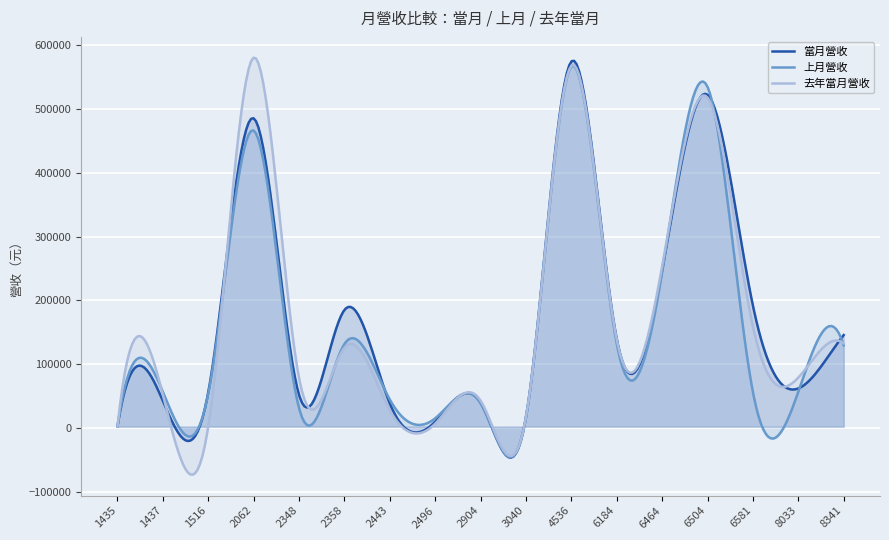

What is the difference between the maximum and minimum values in the 去年當月營收 series?

652908.7